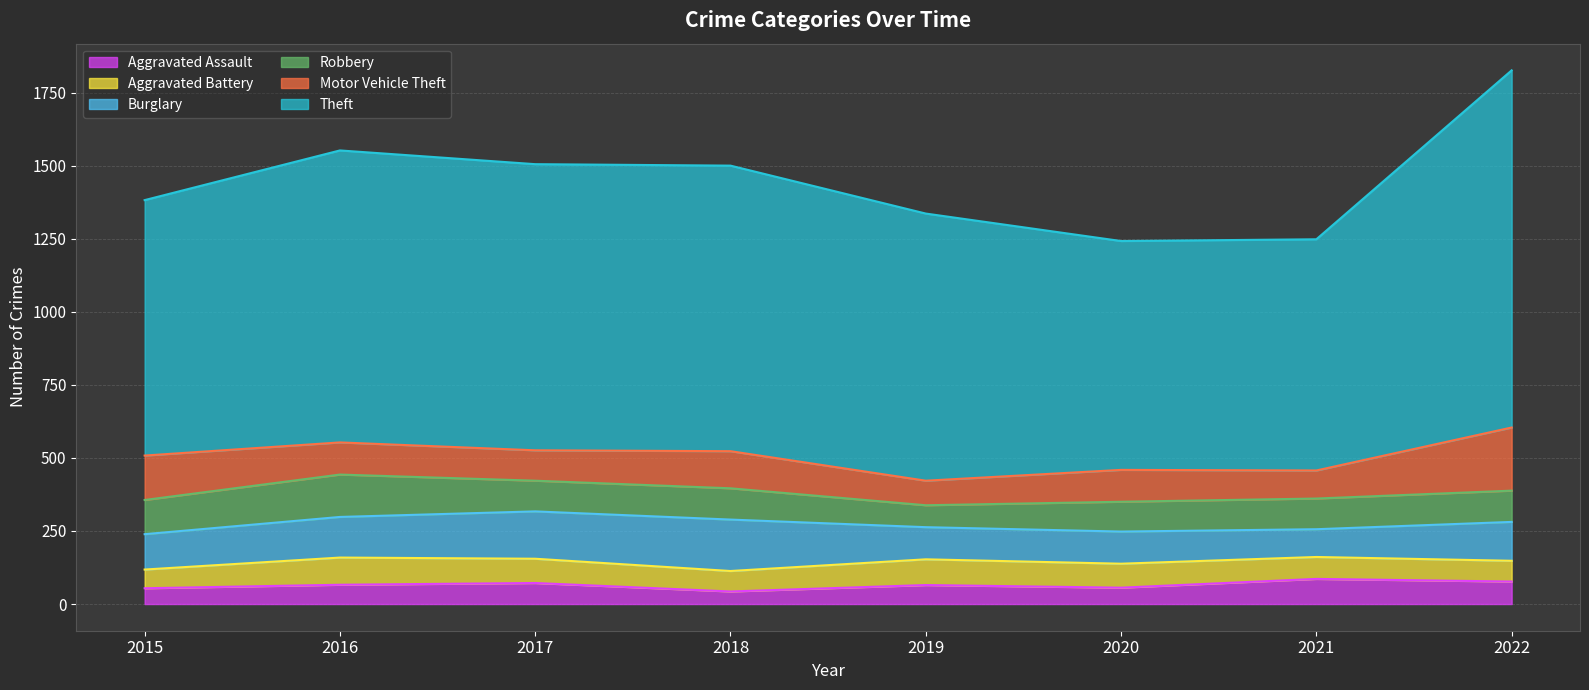

Between 2020 and 2015, which is larger?

2020